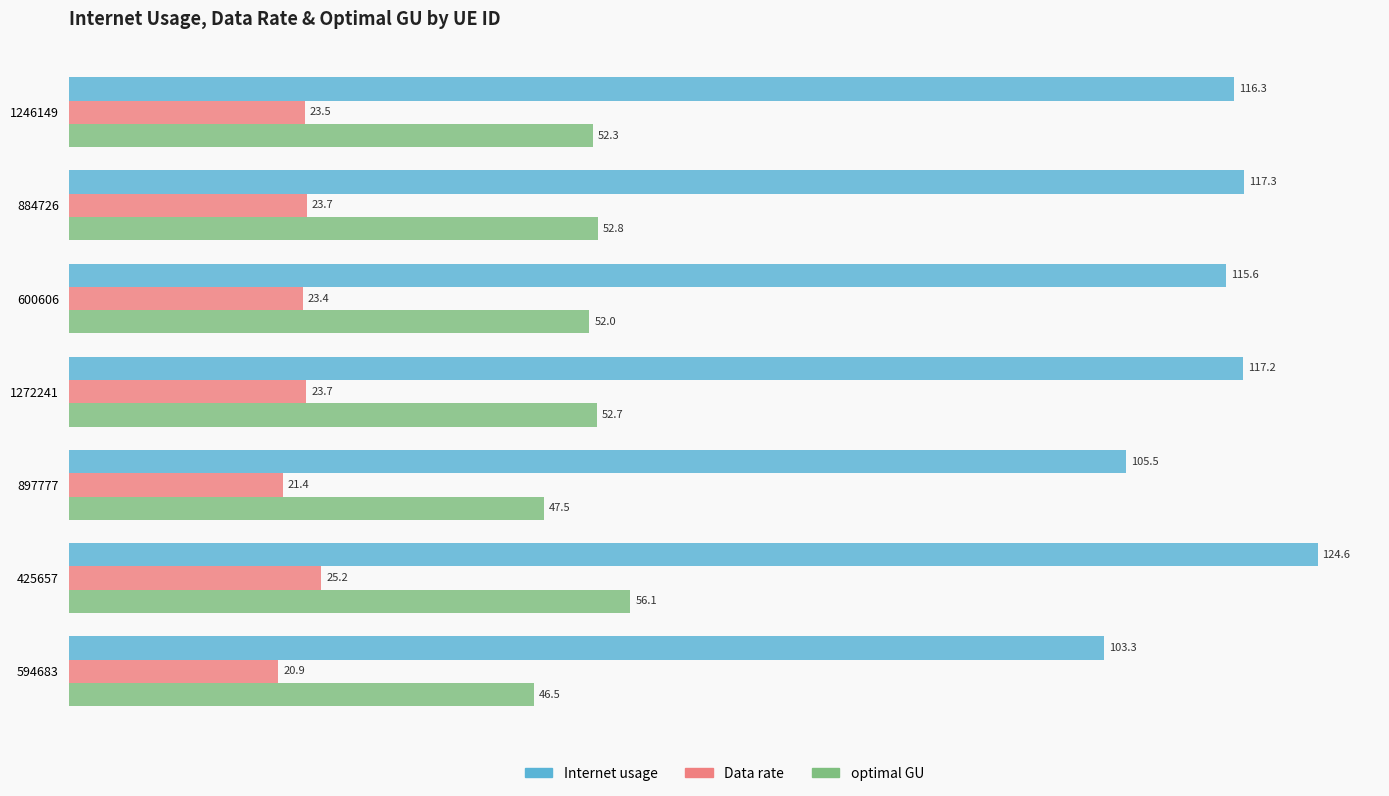

What are all the series names shown in the legend?

Internet usage, Data rate, optimal GU